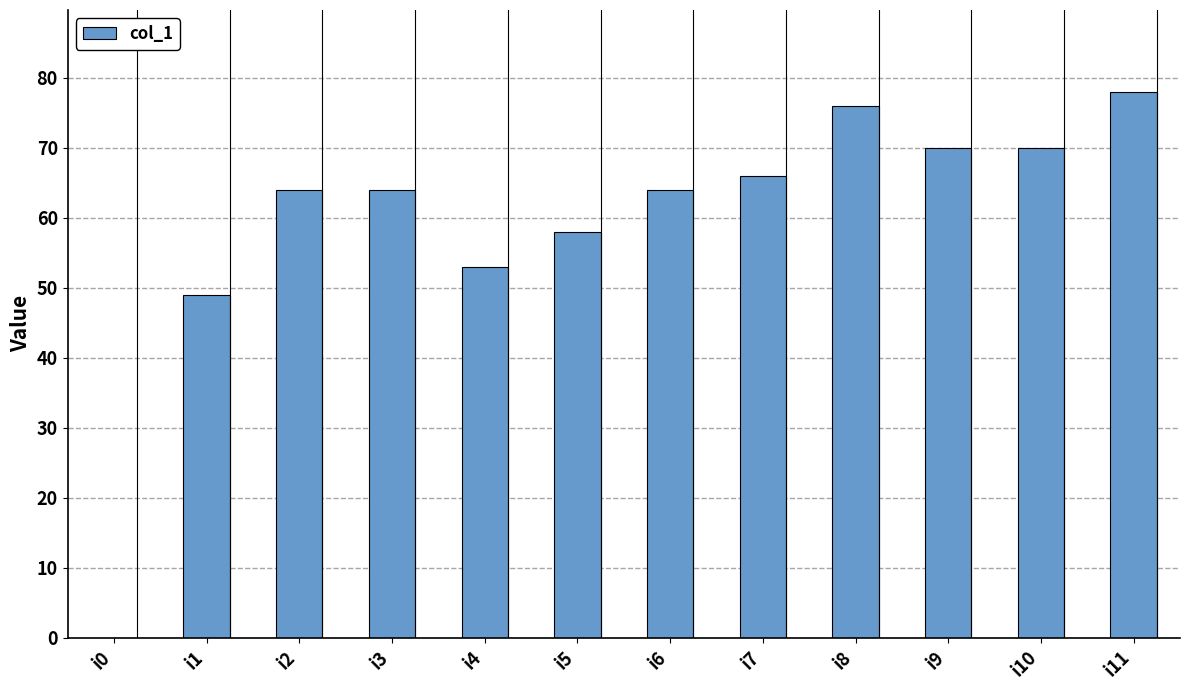

True or false: the data shows 37 at i0.

False